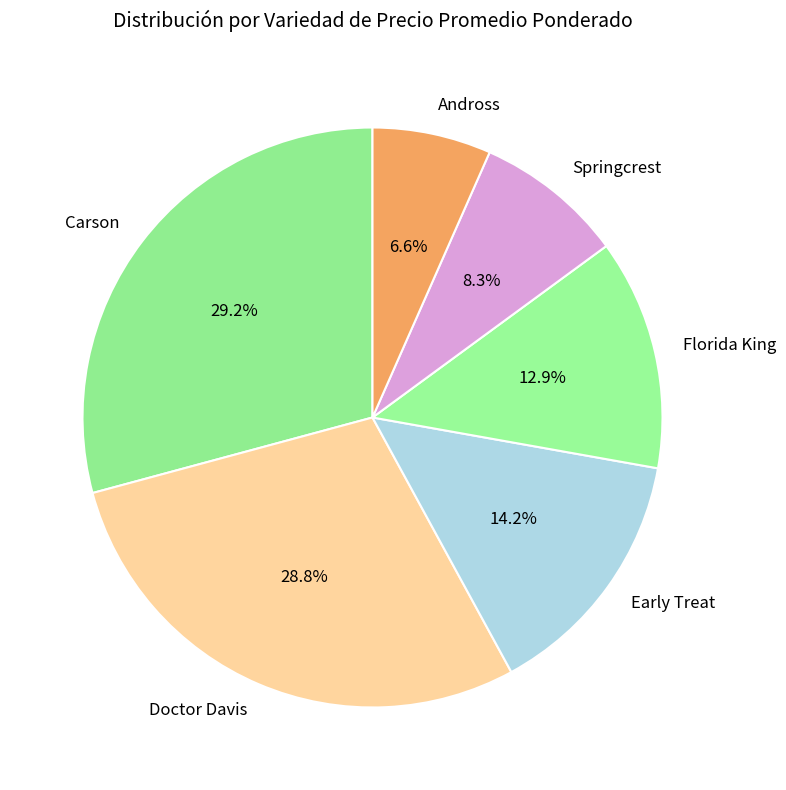

To the nearest percent, what portion does Doctor Davis represent?

29%